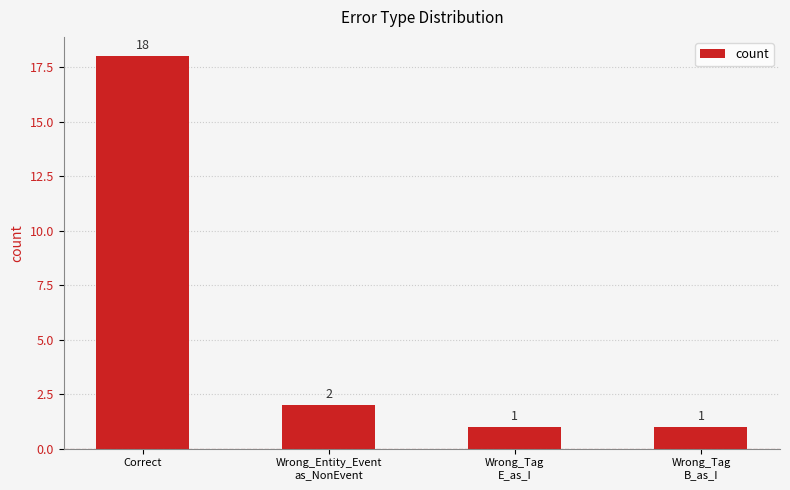

What is the smallest value displayed?

1